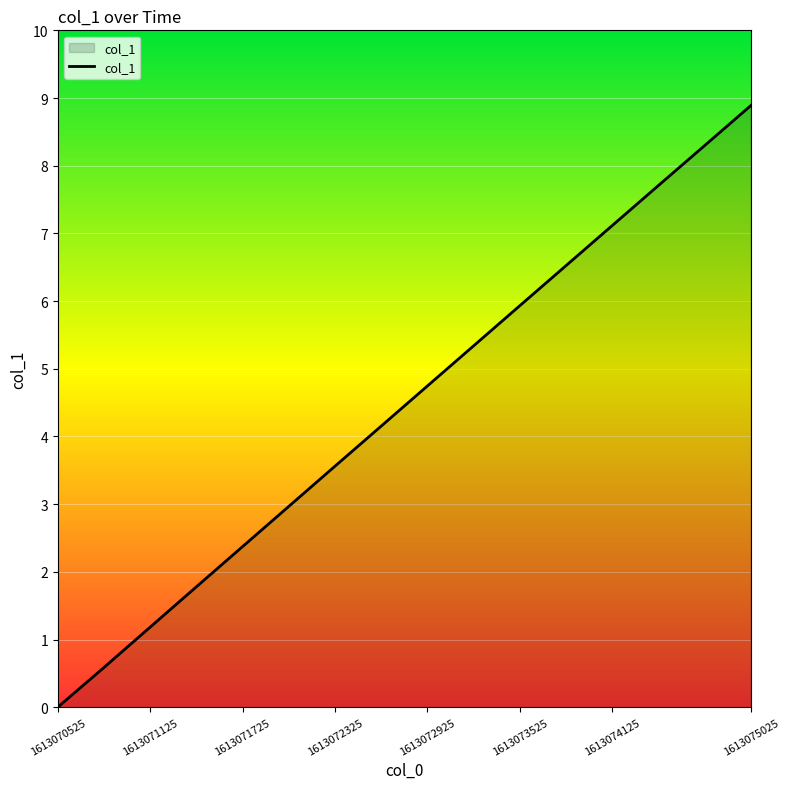

What is the maximum value shown in the chart?

8.9